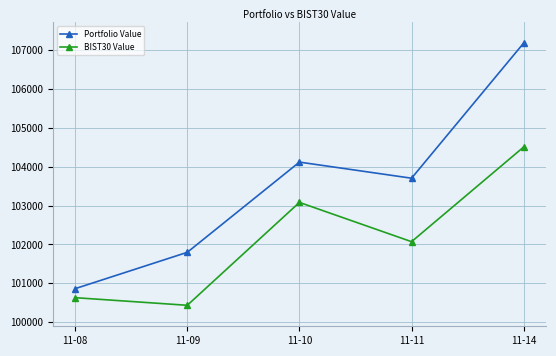

In BIST30 Value, how many points are lower than both neighbors (excluding endpoints)?

2